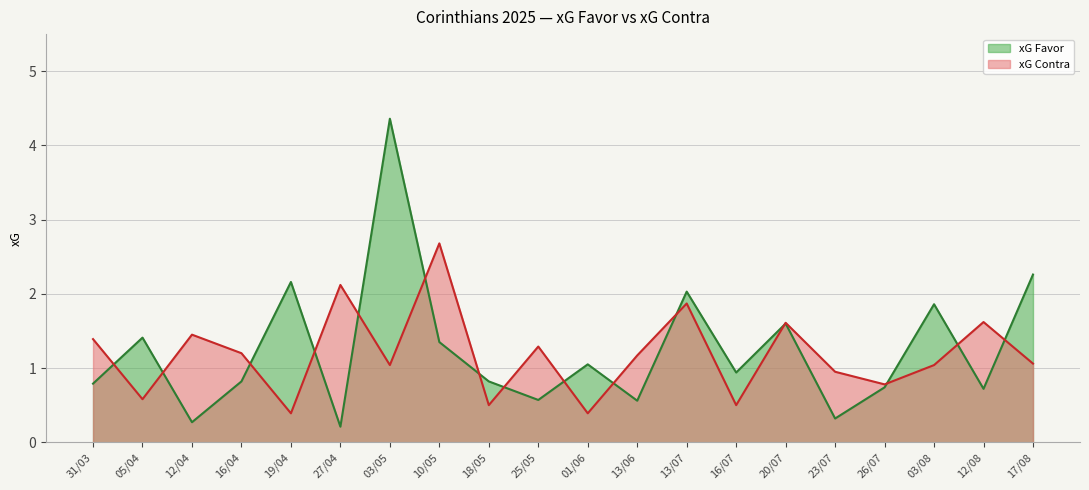

What position from the left is 13/06?

12